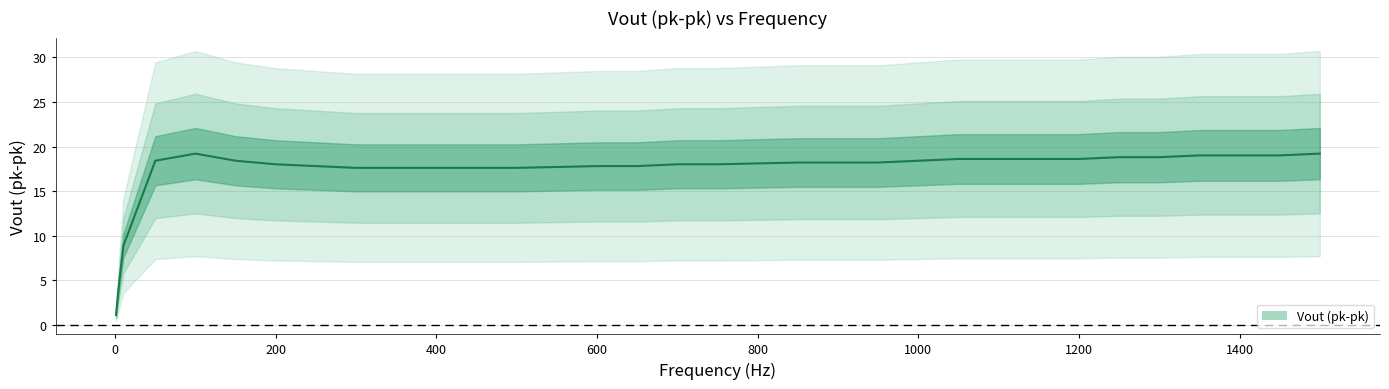

List the labels in order of value, smallest first.

1, 2, 3, 4, 5, 6, 7, 8, 9, 10, 300, 350, 400, 450, 500, 550, 250, 600, 650, 200, 700, 750, 800, 850, 900, 950, 50, 150, 1000, 1050, 1100, 1150, 1200, 1250, 1300, 1350, 1400, 1450, 100, 1500